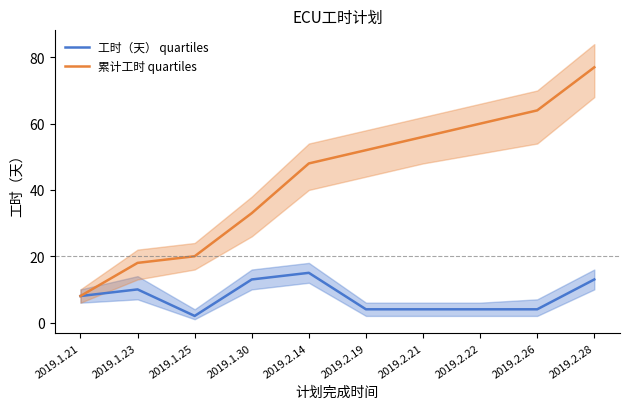

What is the maximum value shown in the chart?

77